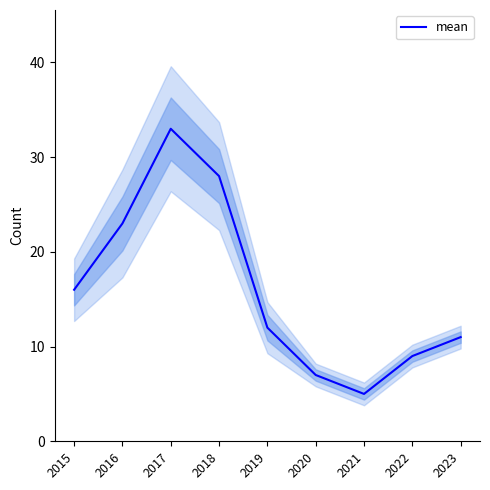

At which category does the data reach its first local peak?

2017